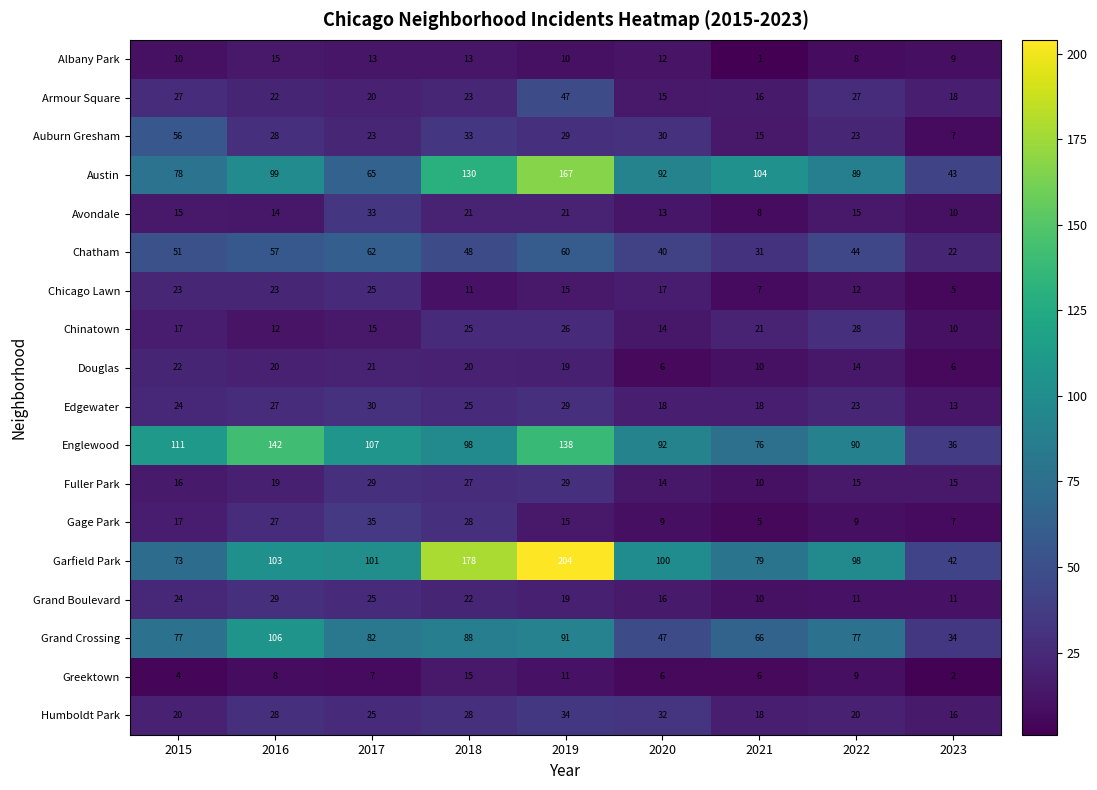

What is the sum of all Garfield Park values?

978